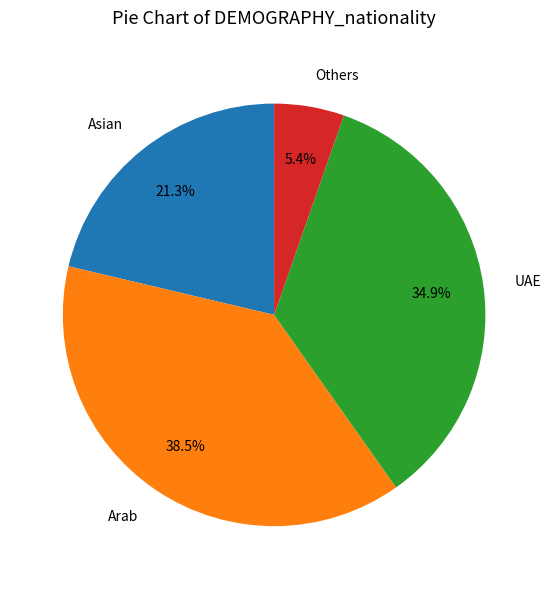

Which category has the biggest portion of the pie?

Arab